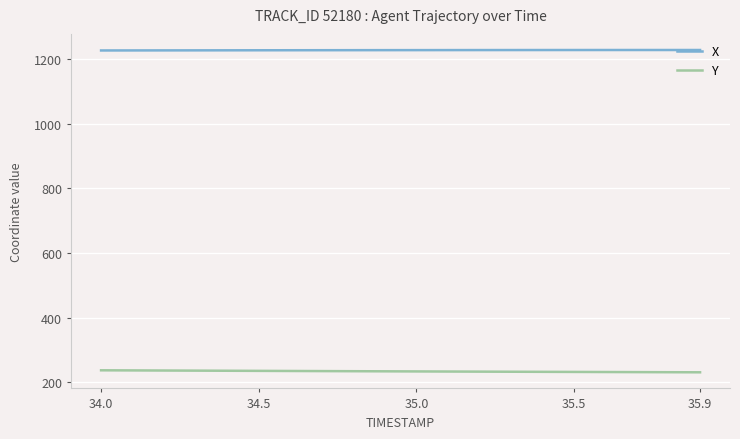

What is the average value of the X series?

1227.1